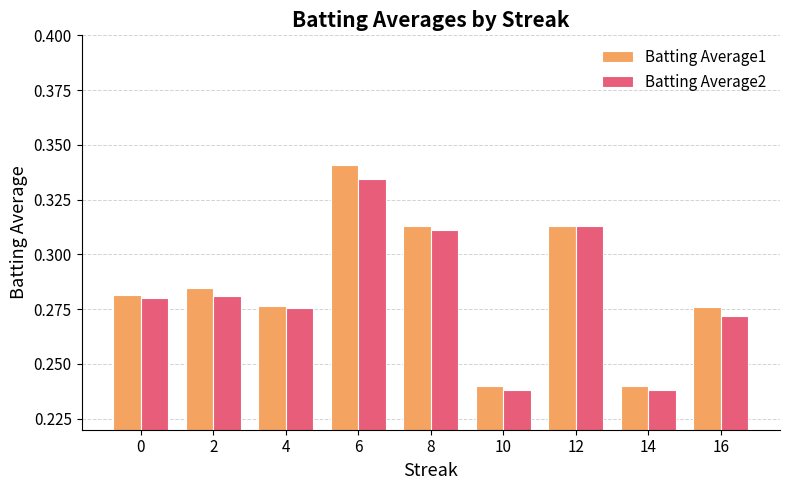

Which series has the widest spread of values?

Batting Average1